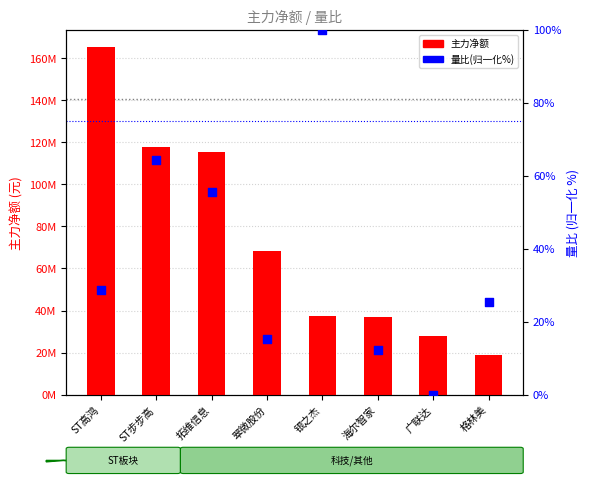

Which series has the largest total across all categories?

主力净额